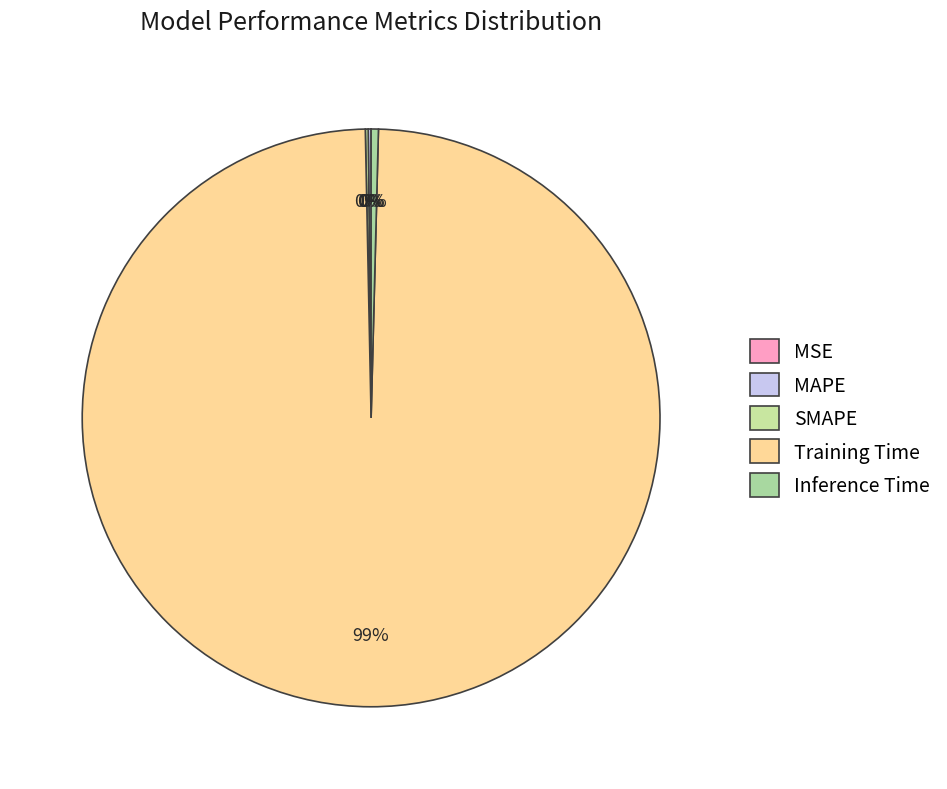

To the nearest percent, what is the combined percentage of Inference Time and Training Time?

100%